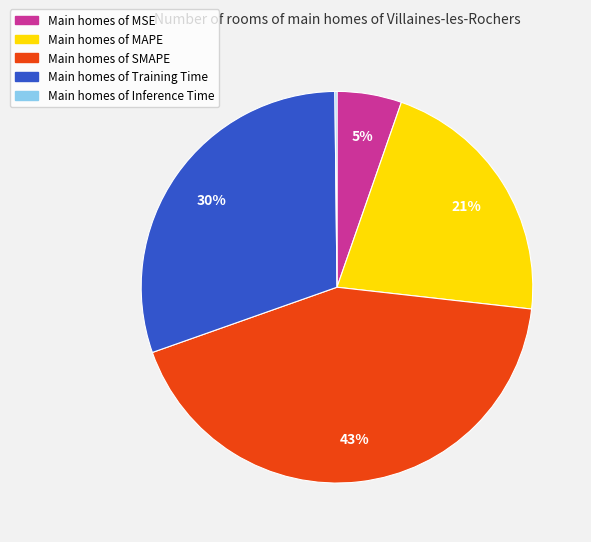

To the nearest percent, what is the difference between the largest and smallest slice percentages?

43%